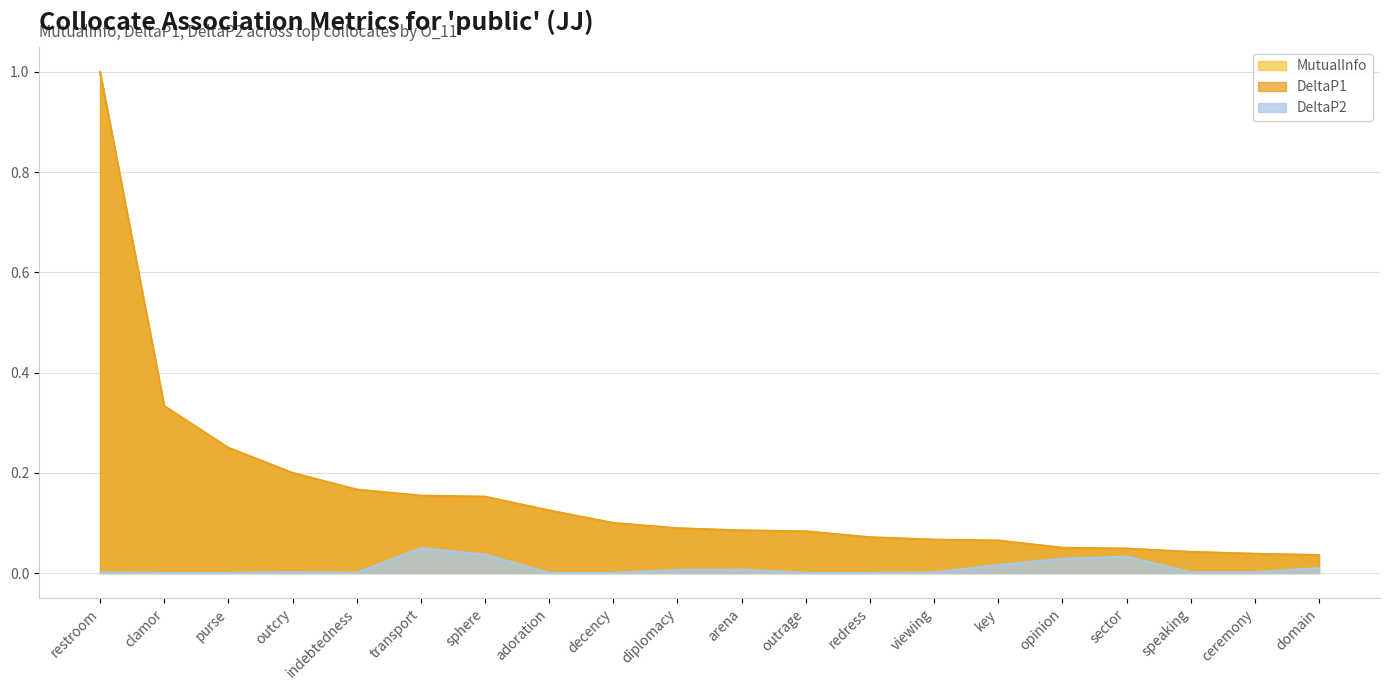

True or false: MutualInfo has a value of 0.1 at outrage.

True